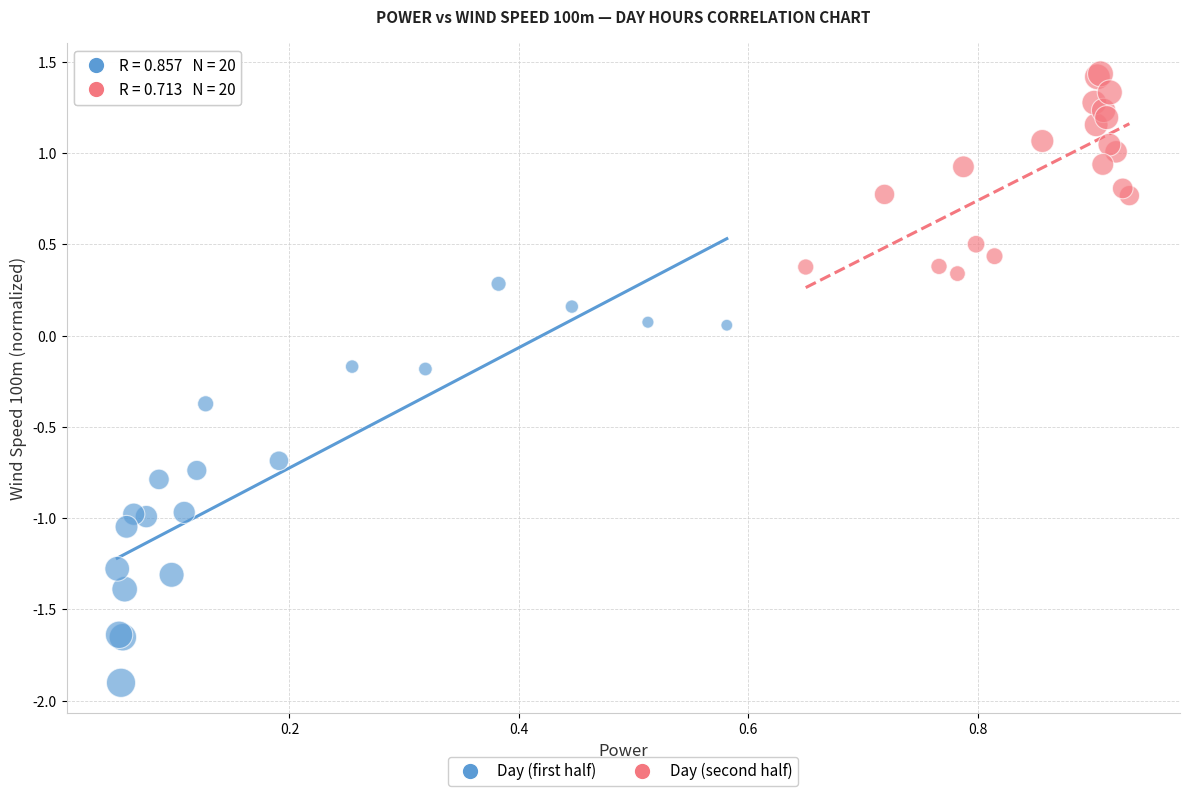

Which series reaches the minimum Y coordinate?

Day (first half)